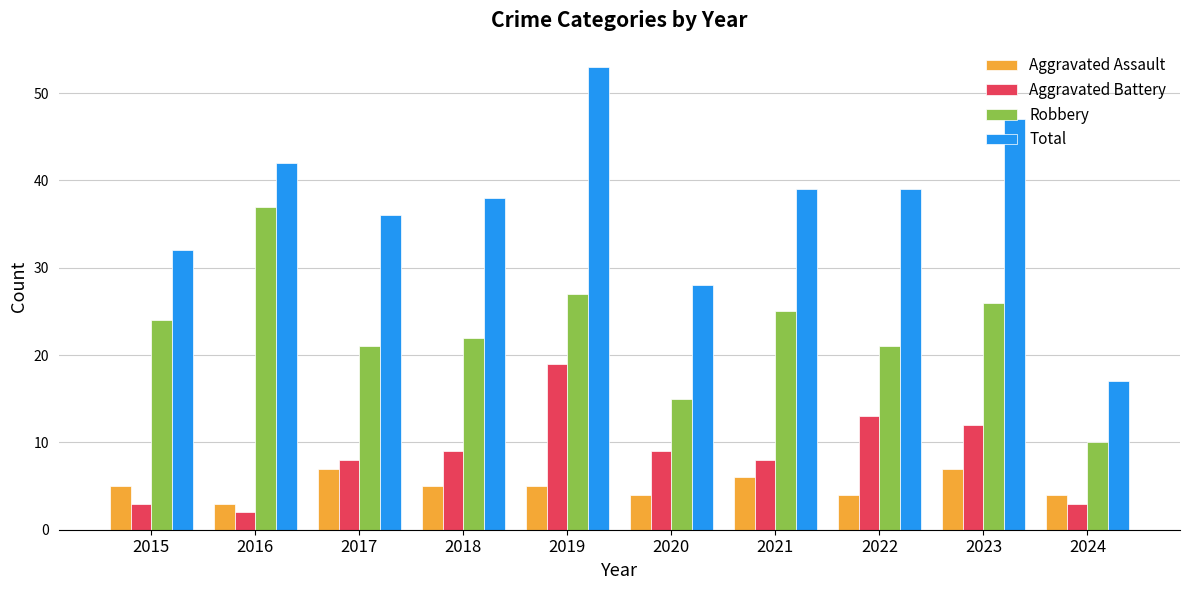

What are all the series names shown in the legend?

Aggravated Assault, Aggravated Battery, Robbery, Total